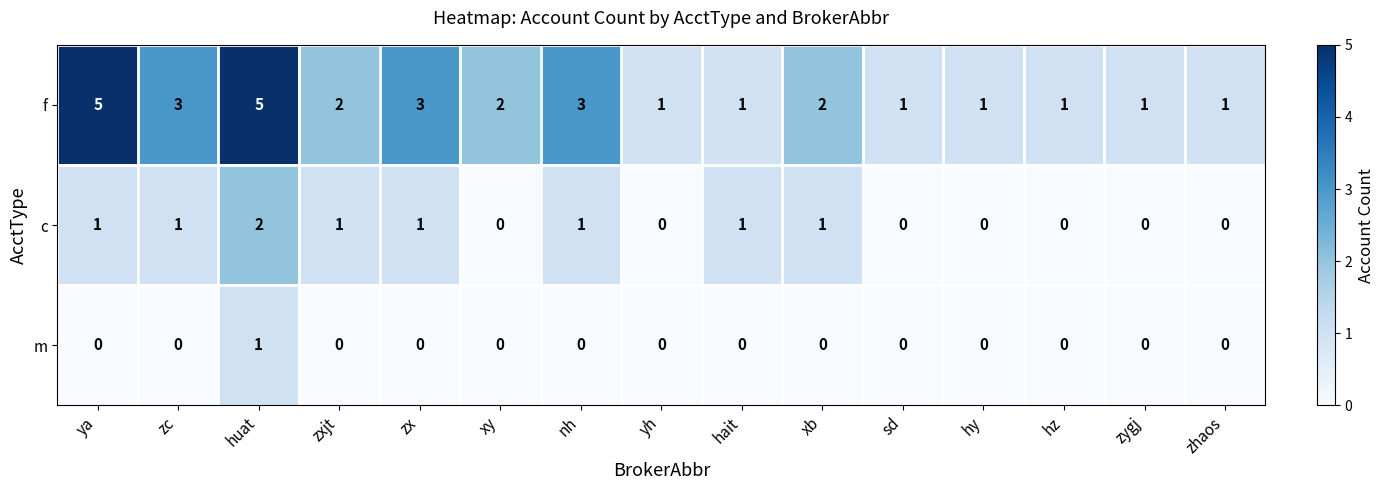

At which category is the sum across all series the highest?

huat